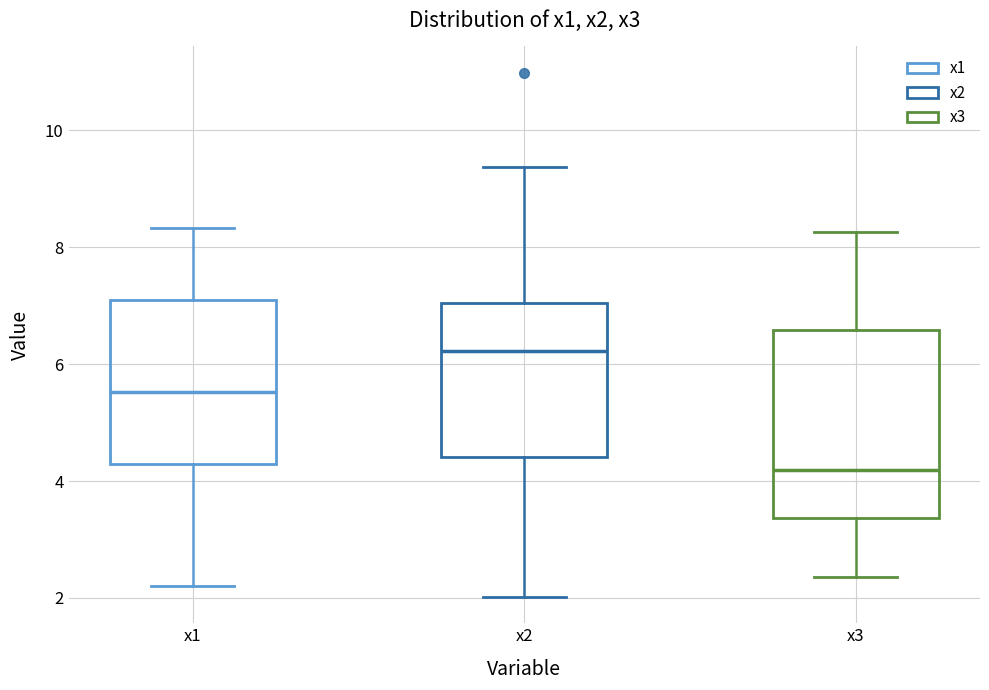

Where does the upper whisker of the box for x1 end on the y-axis? The values are not printed on the chart, so give them approximately, as read against the axis.

8.4